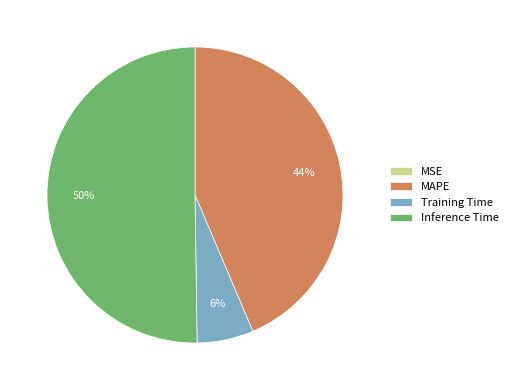

Combined, do Inference Time and Training Time account for over 50%?

Yes